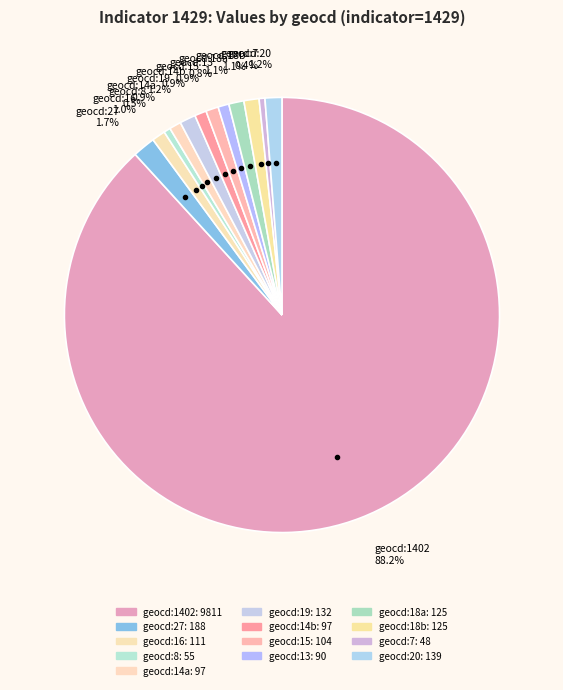

Does any single category account for the majority?

Yes